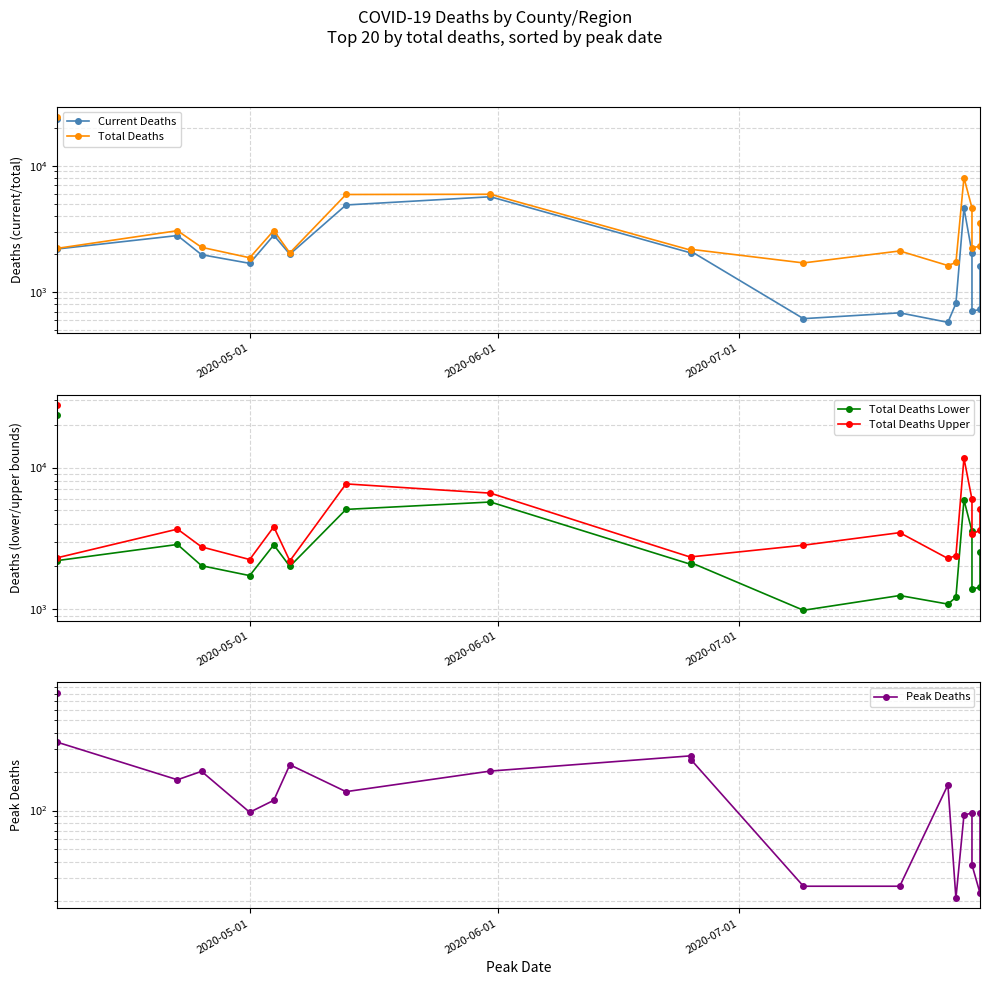

At how many categories does at least one series exceed 26199?

1